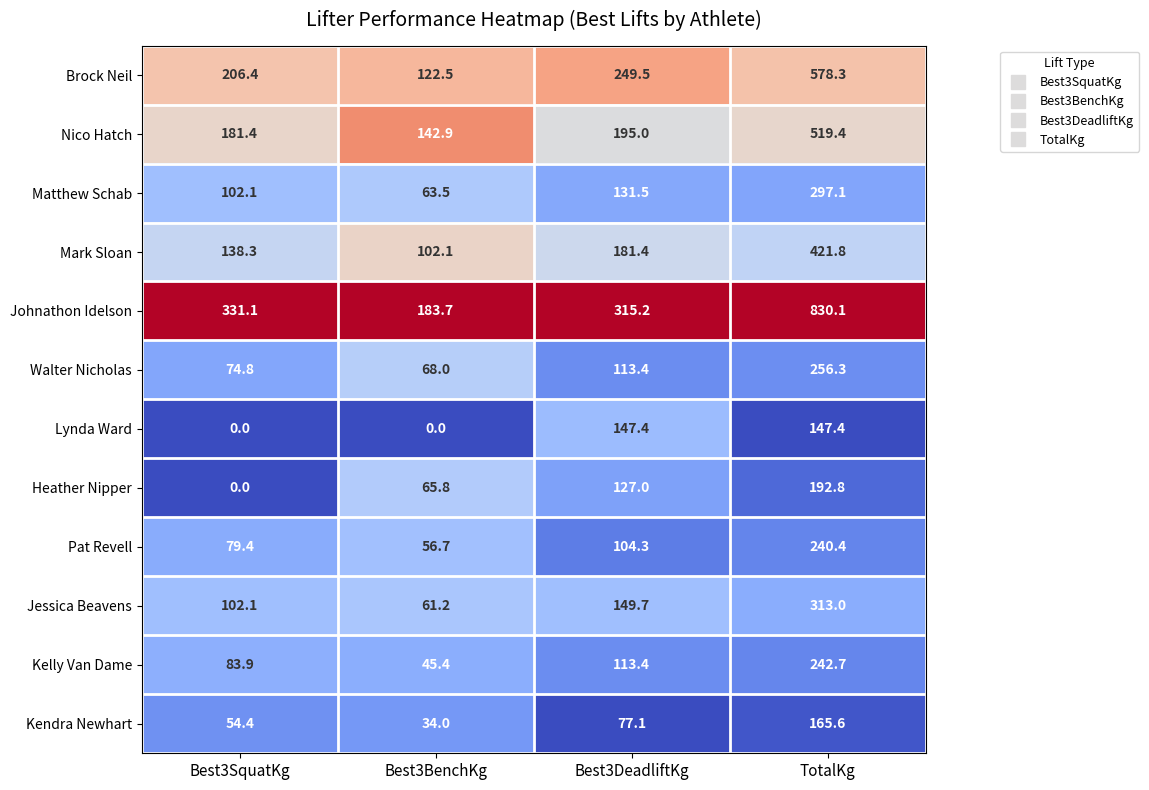

The Brock Neil series shows 122.5 at Best3BenchKg. True or false?

True